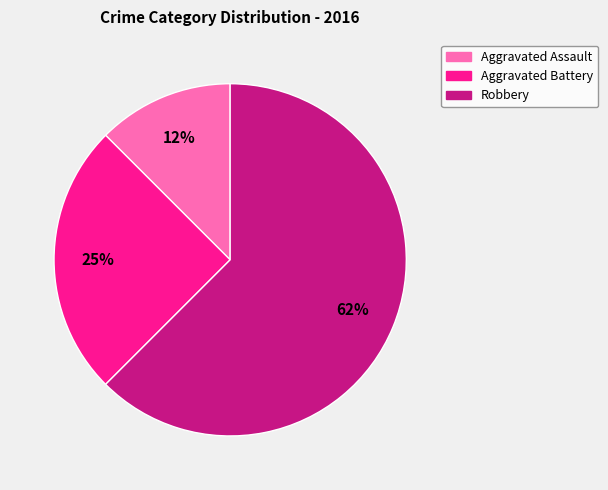

Is it true that Robbery is 72% of the pie?

False